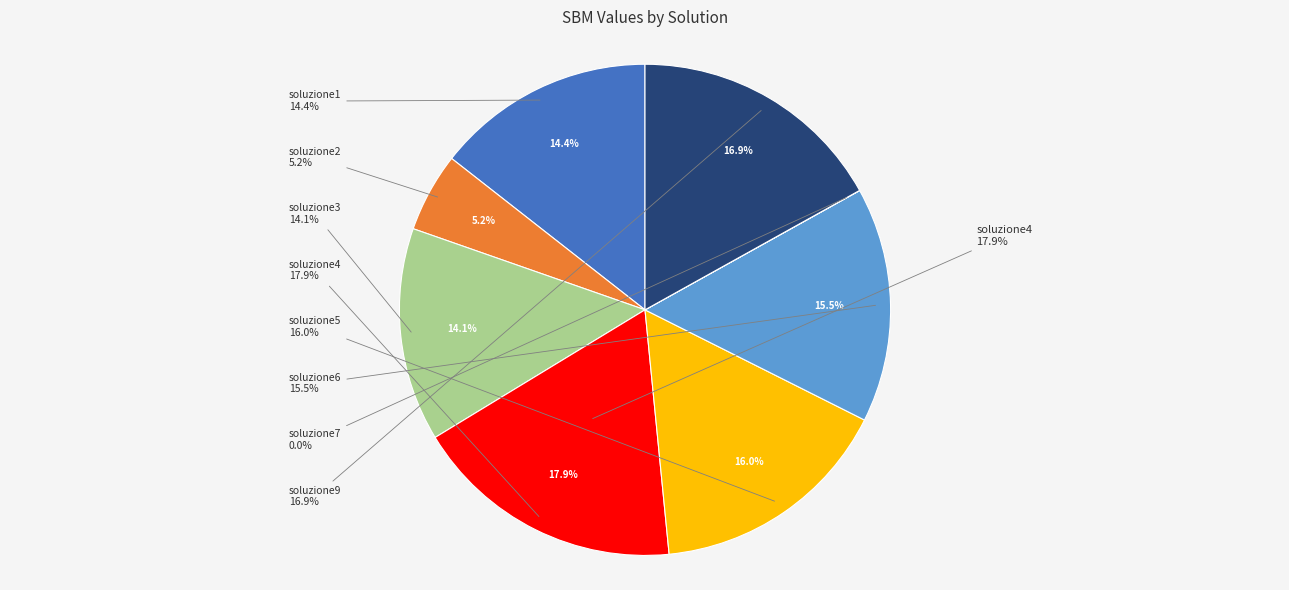

Count the number of slices in the pie.

8